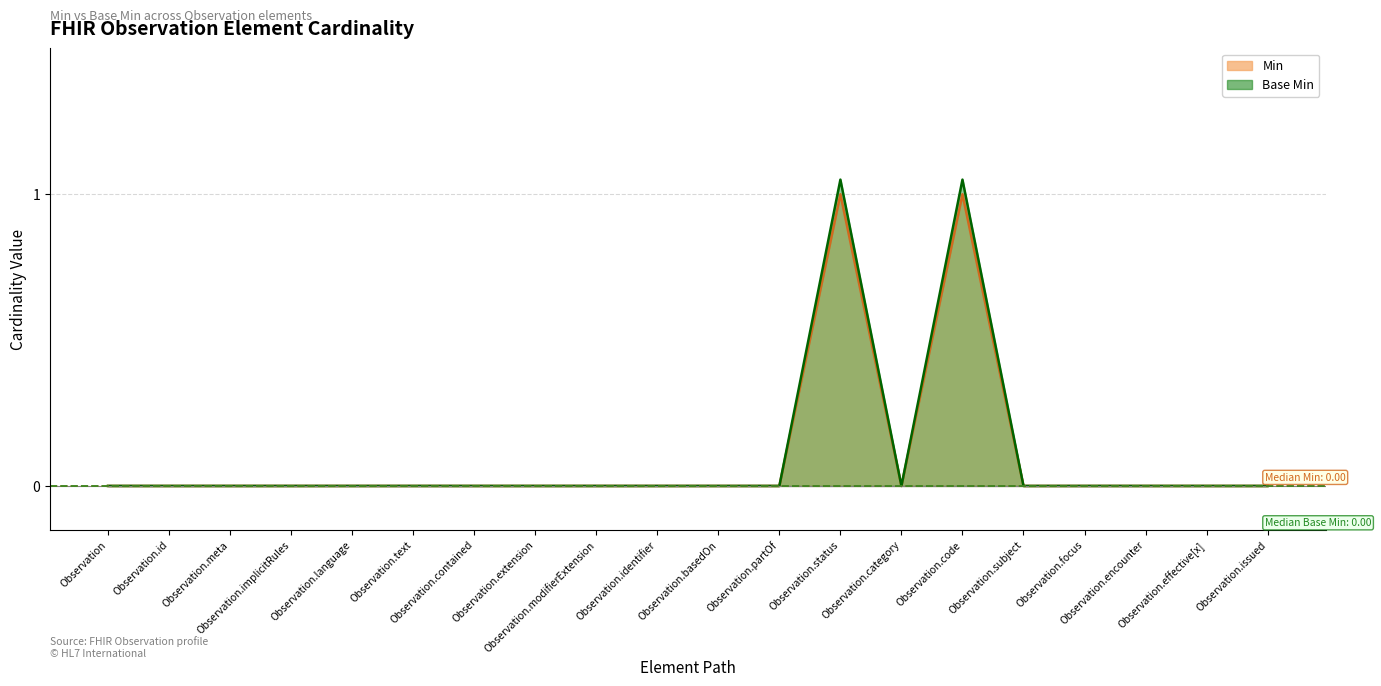

How many series are shown in this chart?

2